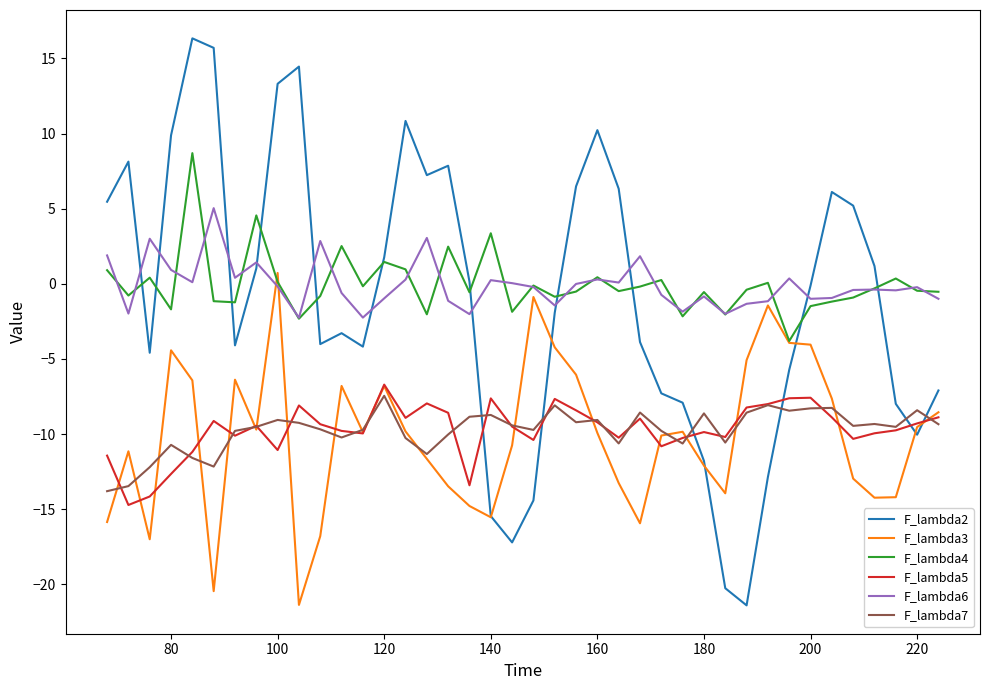

Is this an area chart (filled region under the line)?

No